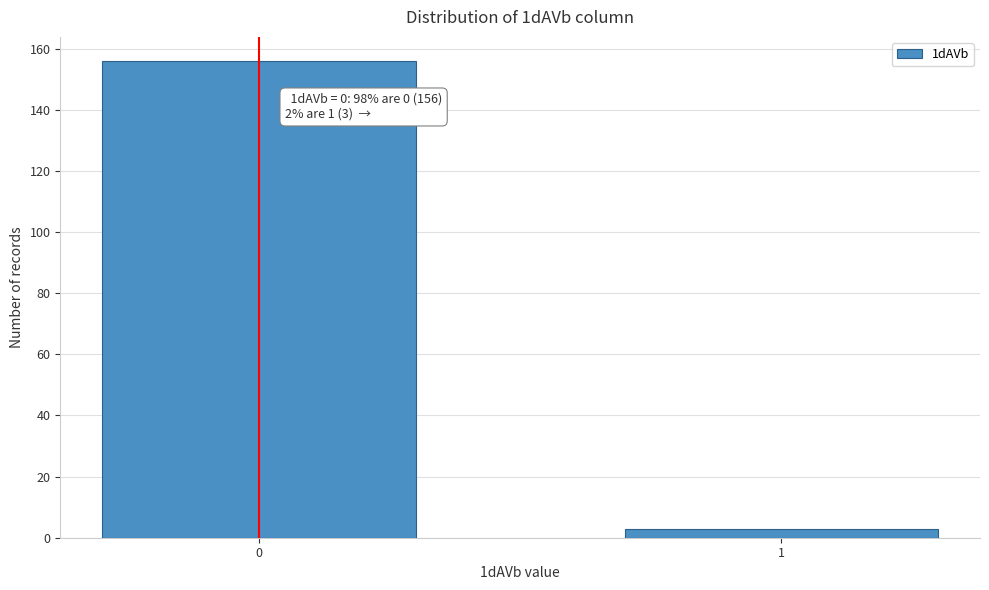

Reading left to right, transcribe all the data shown in this chart.

0=156	1=3